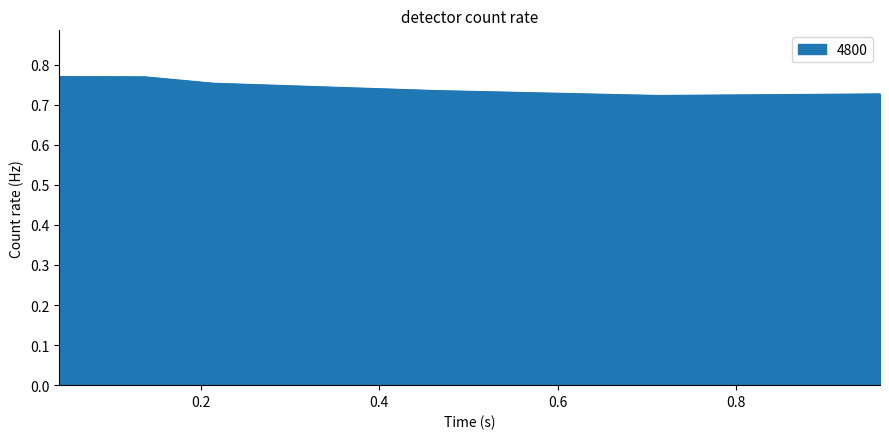

How many values are between 0 and 1?

6